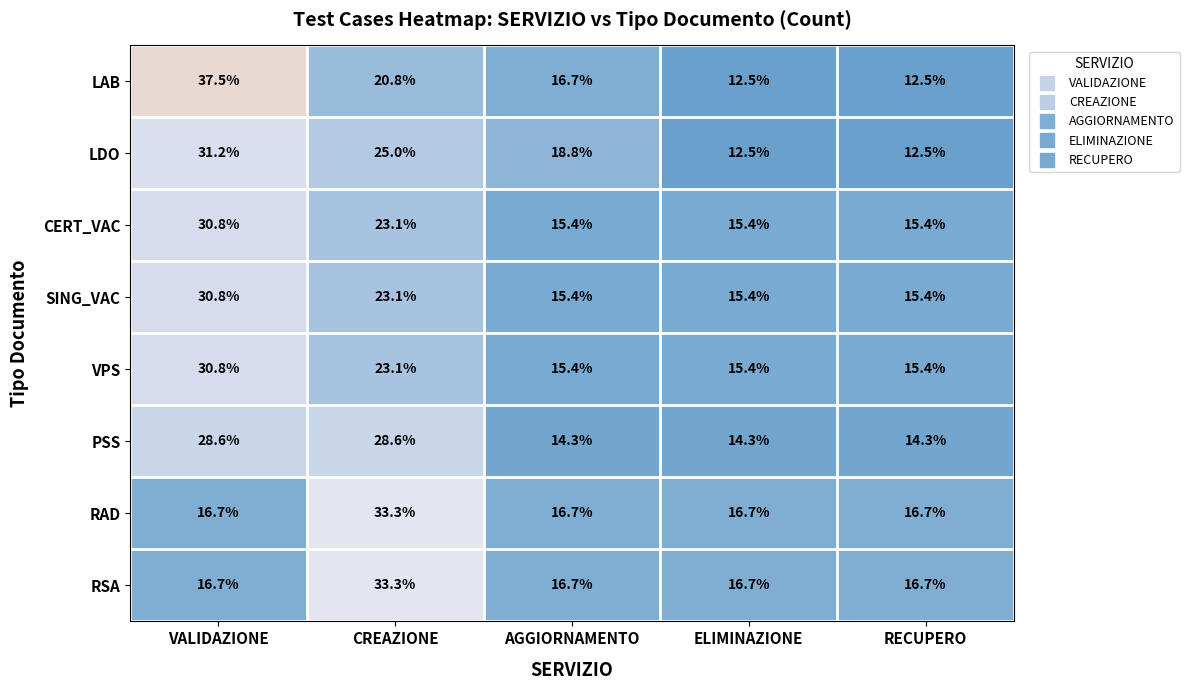

Is it true that VPS equals 25.4 at ELIMINAZIONE?

False